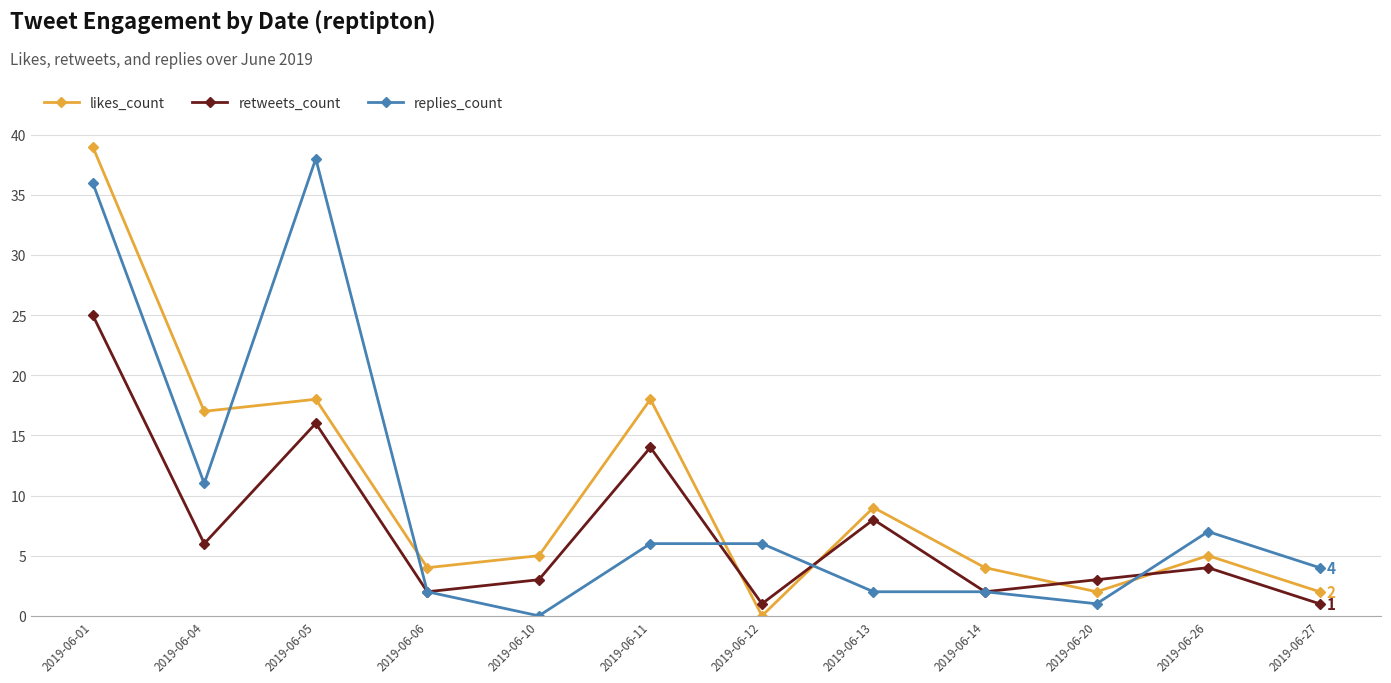

True or false: likes_count has a value of 18 at 2019-06-11.

True